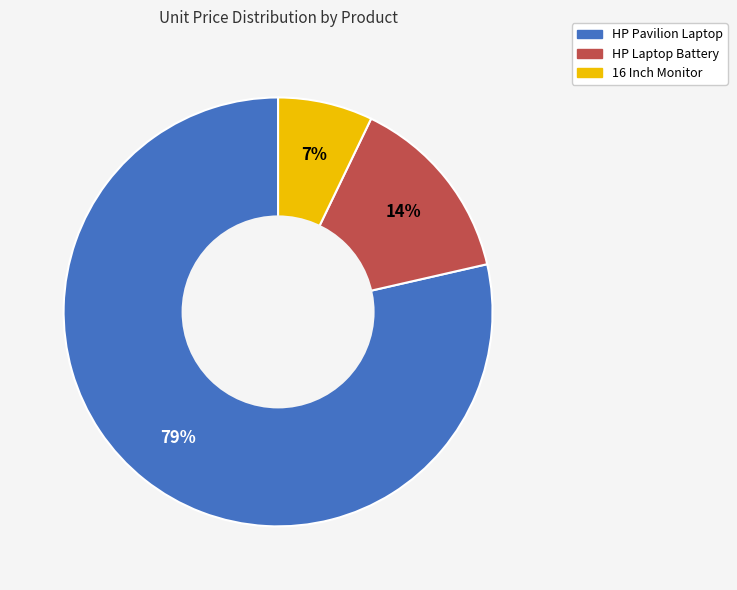

Count the number of slices in the pie.

3